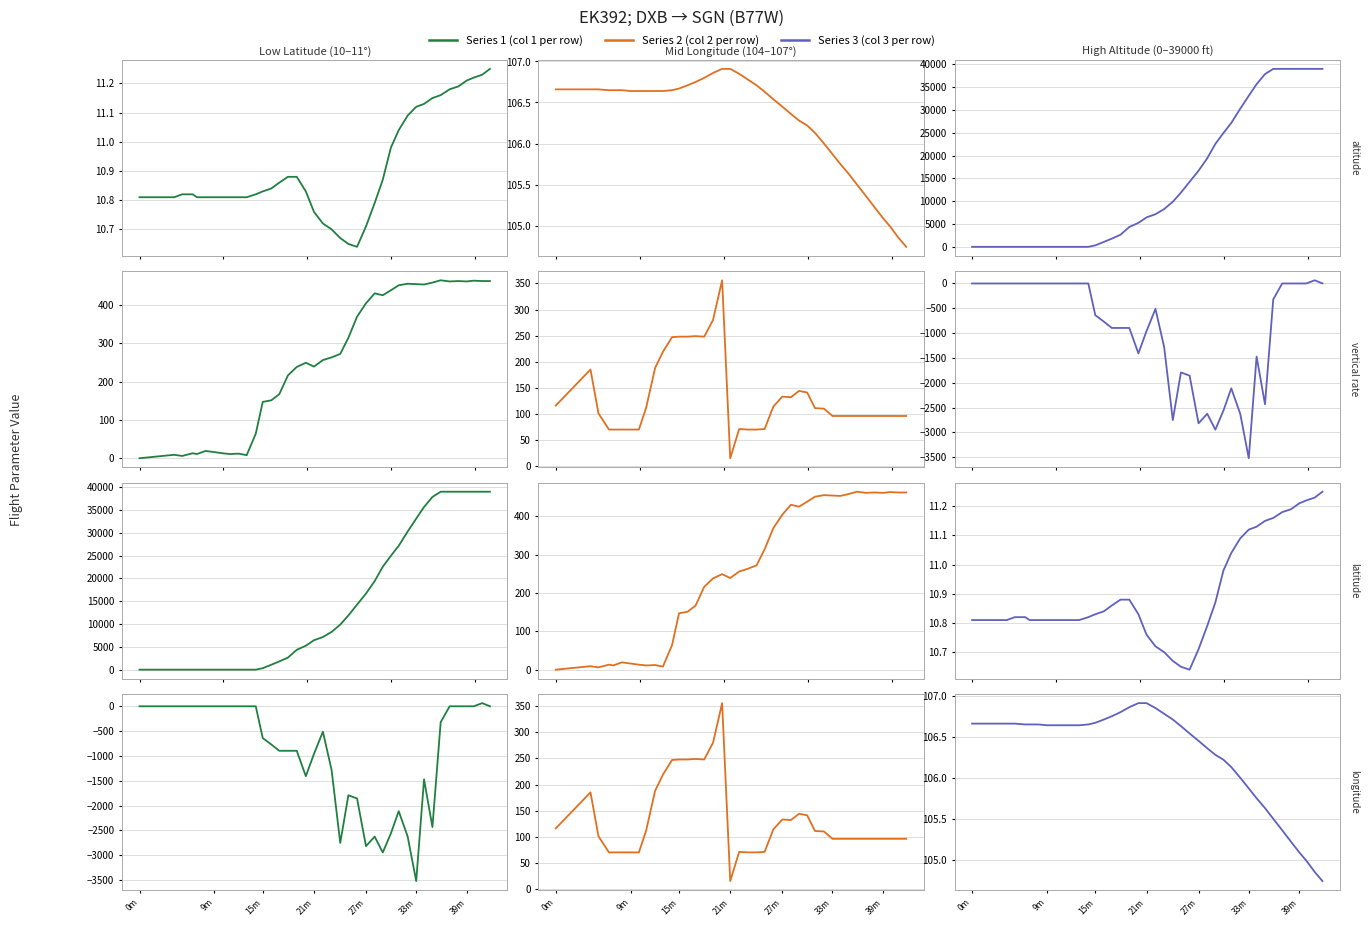

How many data points in vertical_rate are less than -512?

20